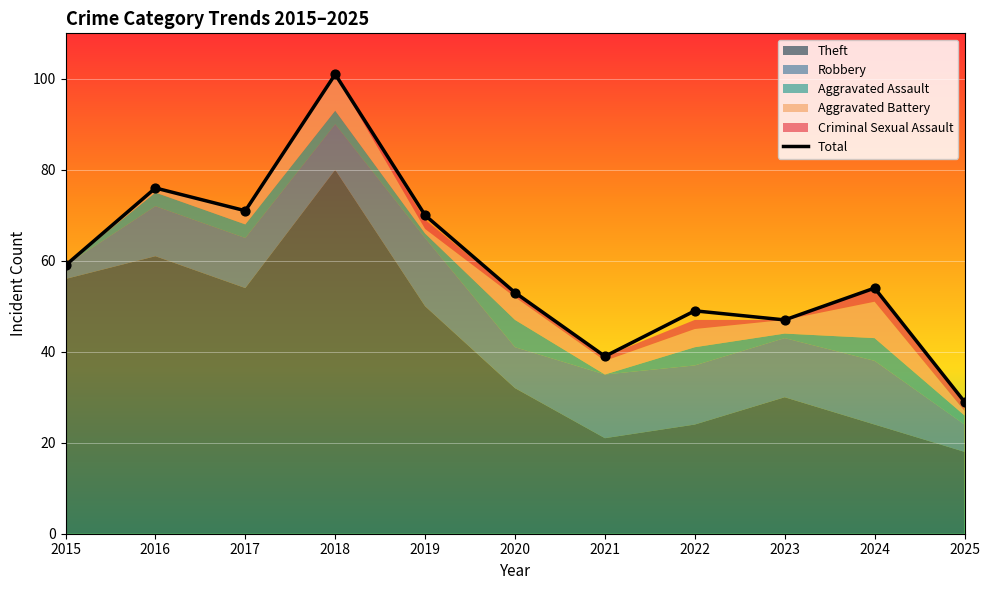

What is the change in value from 2015 to 2025?

-30